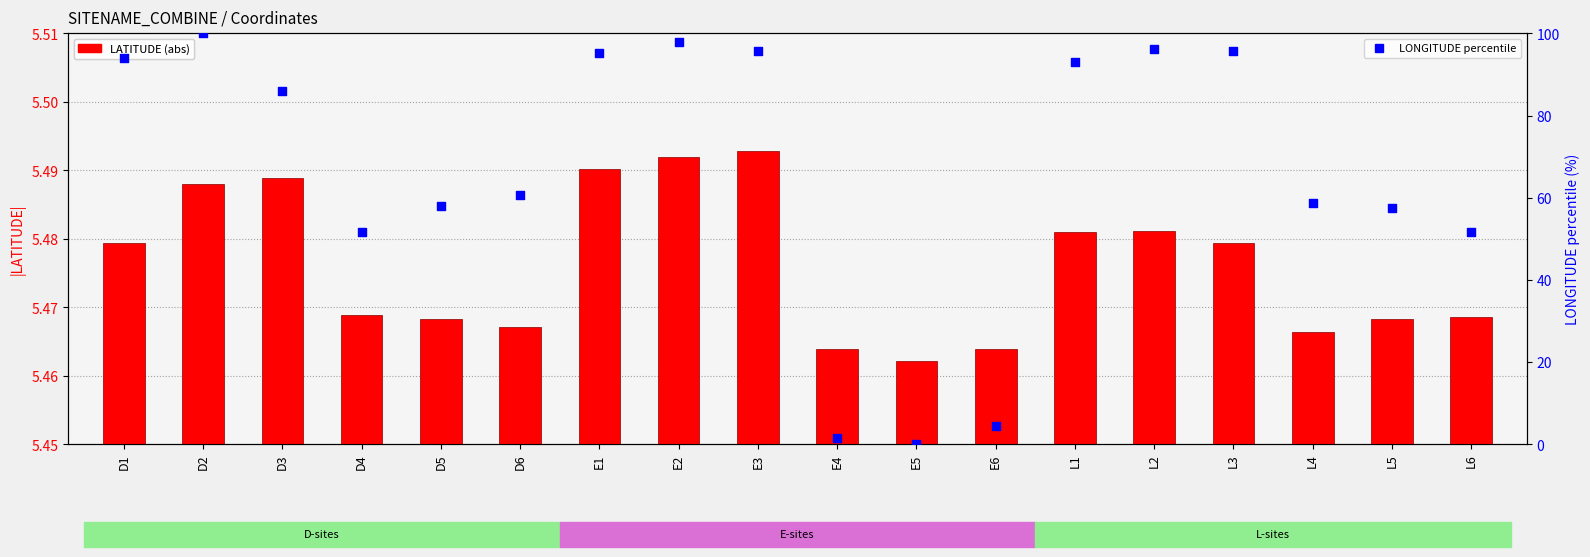

Is the value of LATITUDE (abs) at E1 greater than the value of LONGITUDE percentile at L1?

No